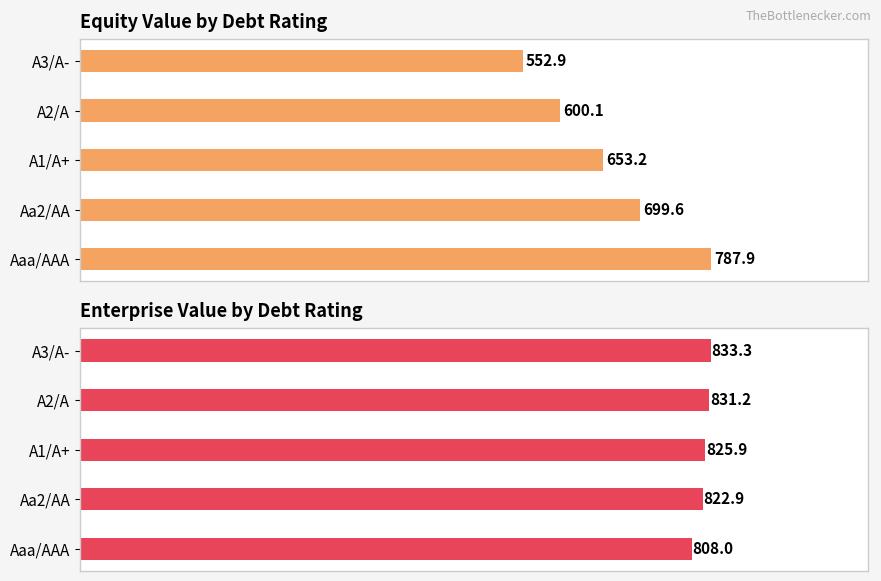

Does the chart contain any negative values?

No